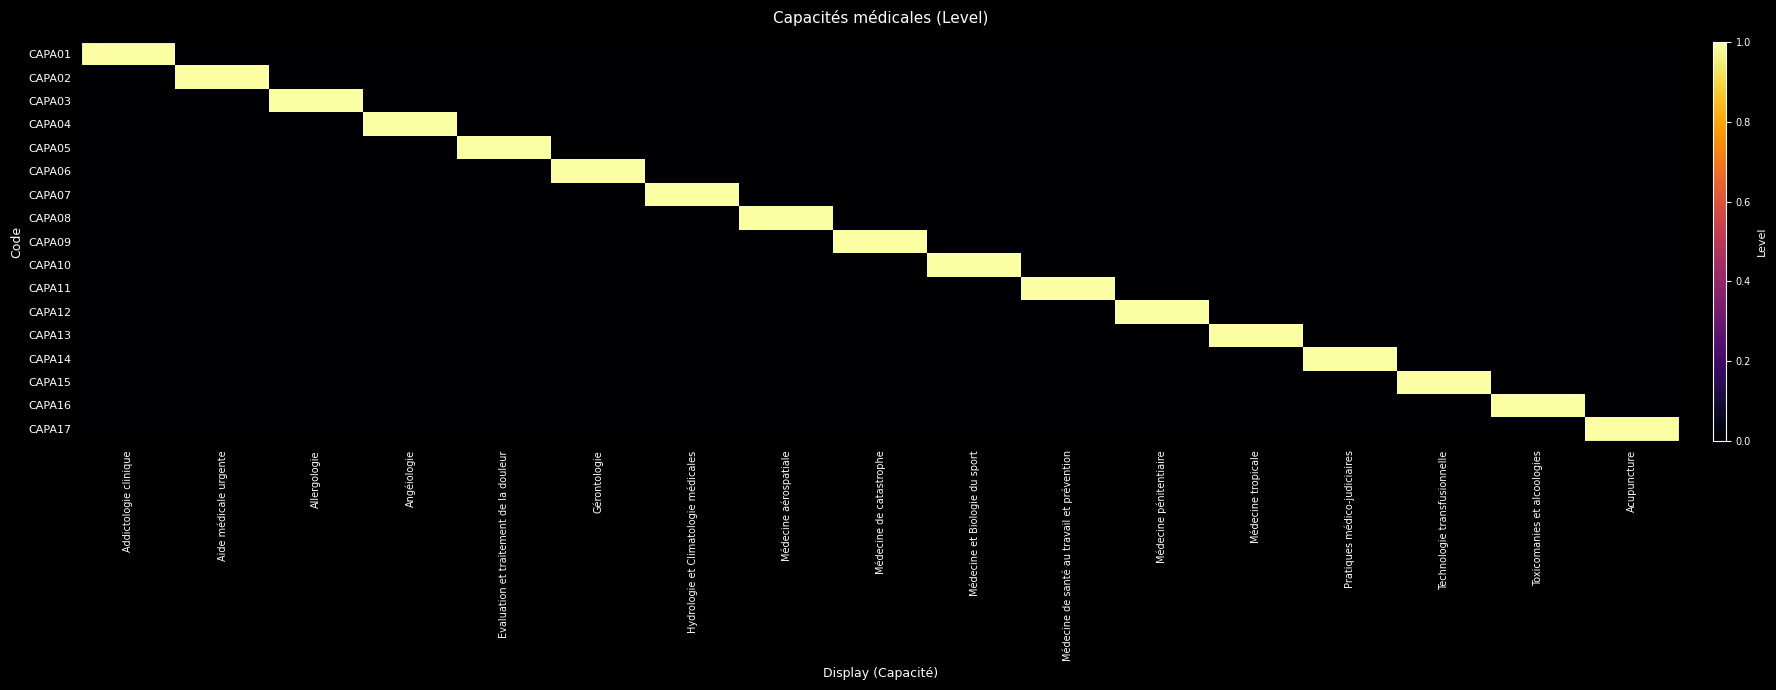

At how many categories does at least one series exceed 0?

17